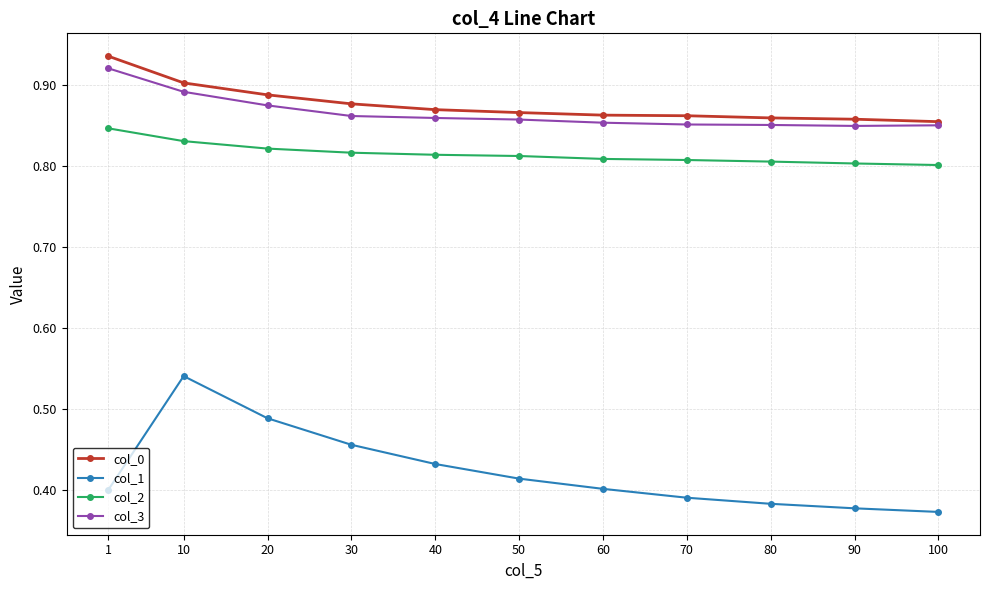

Does the chart display data point markers on the line(s)?

Yes